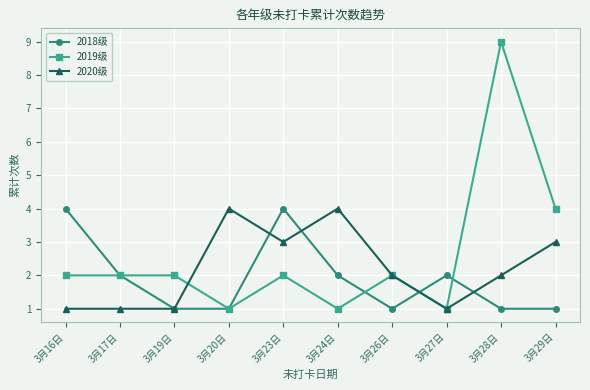

What is the value of the 2018级 point at the 10th from the left?

1